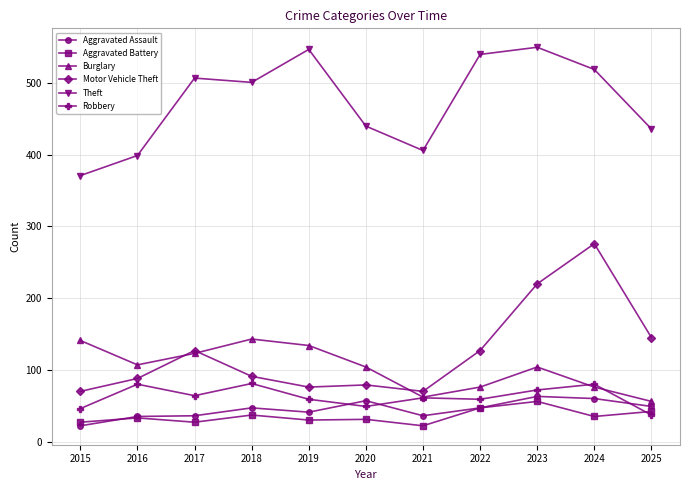

At which label does Robbery first exceed 61?

2016